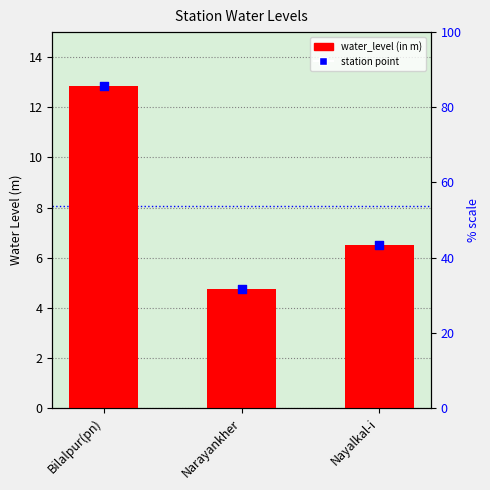

Which series has the widest spread of Y values?

water_level (in m)